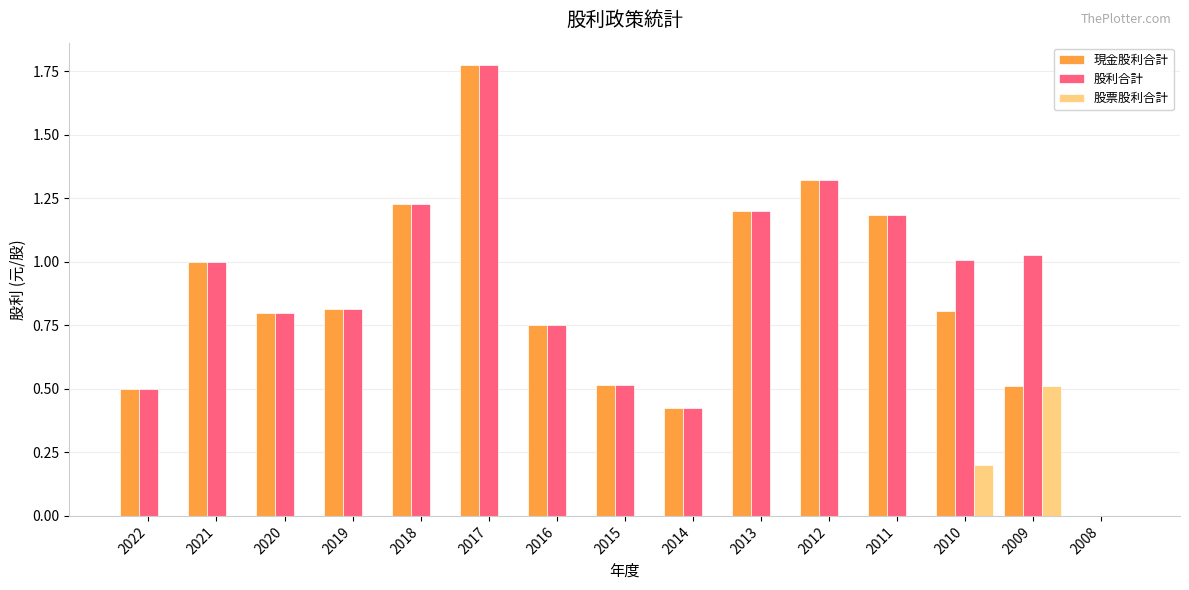

What is the maximum value for 股票股利合計?

0.5